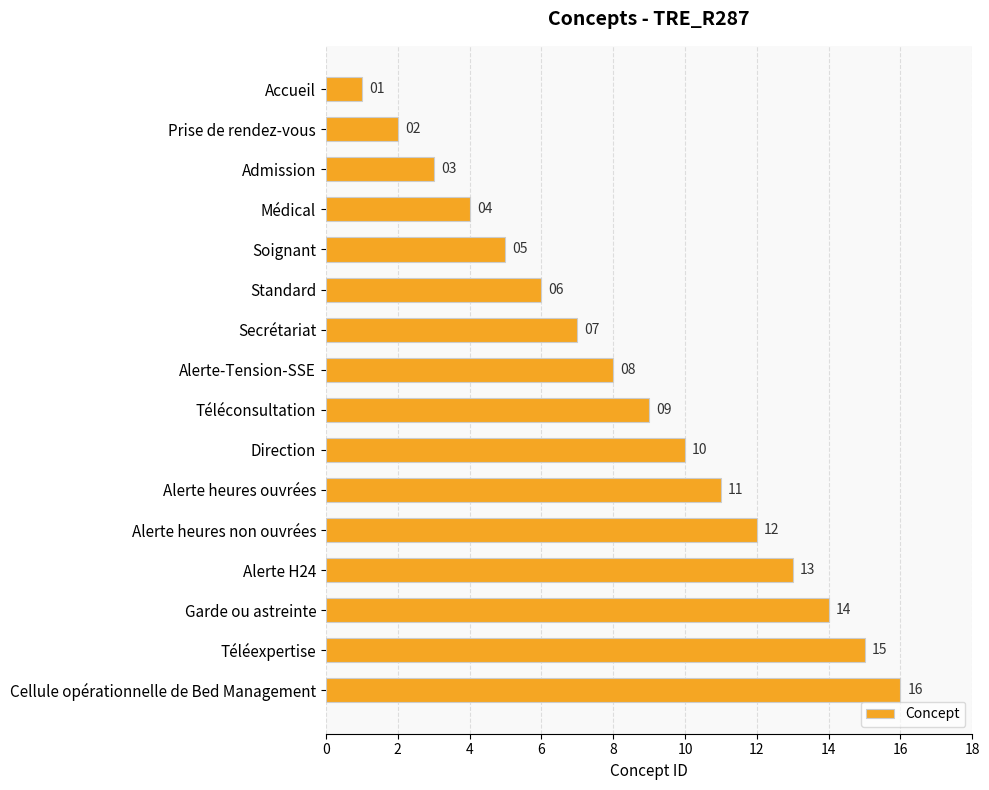

Count the number of data series in this chart.

1